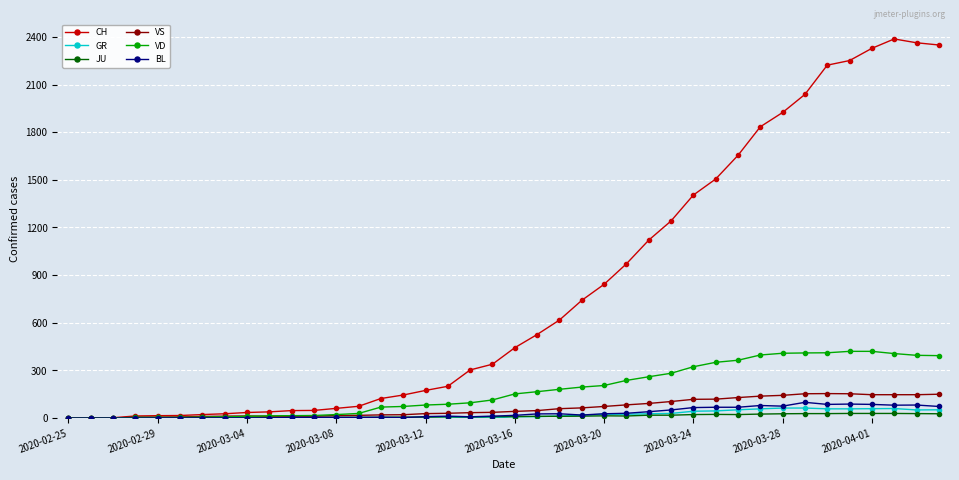

How many lines are shown in the chart?

6